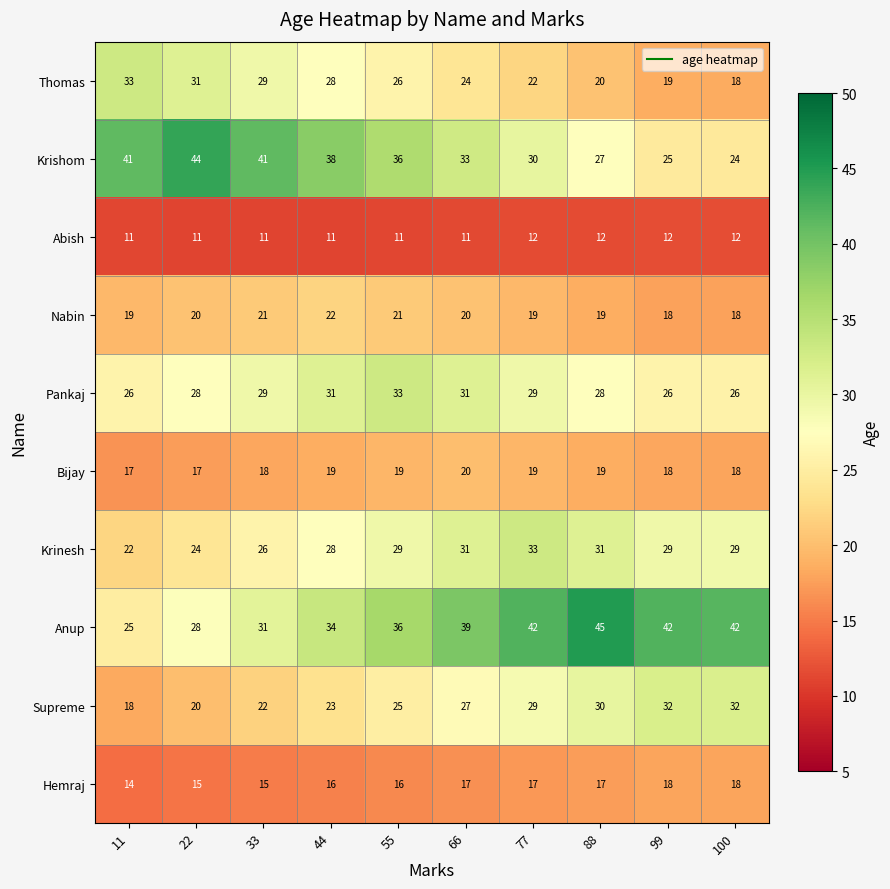

What is the average value of the Supreme series?

26